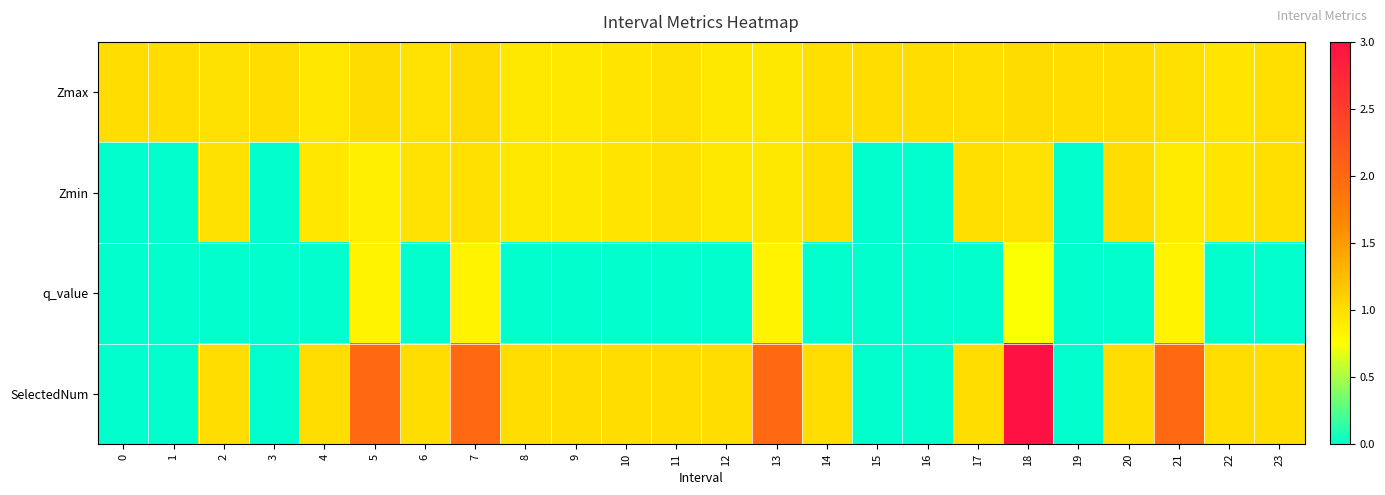

Which series has the largest range (max minus min)?

SelectedNum